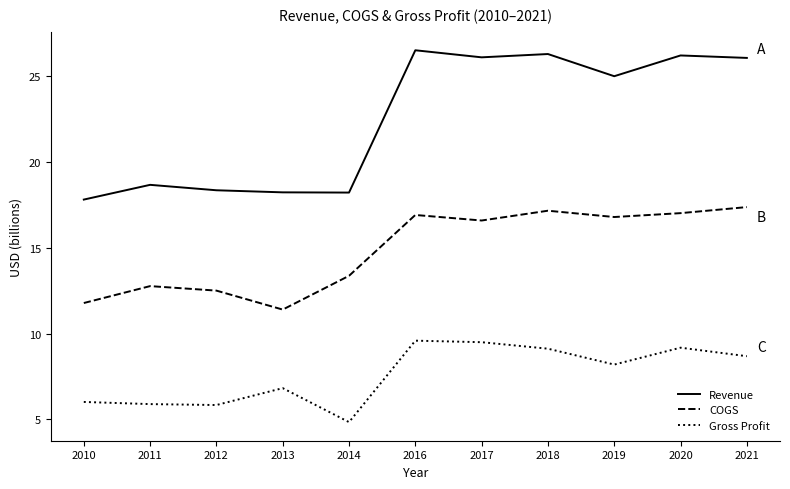

At 2016, list the series in order from largest to smallest.

Revenue, COGS, Gross Profit